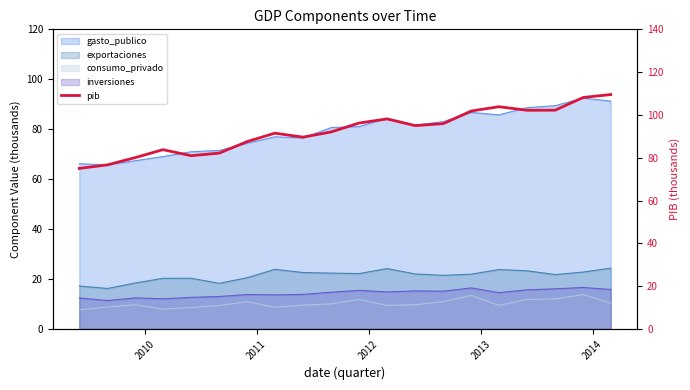

How many interior local valleys (lower than both neighbors) does the data have?

4